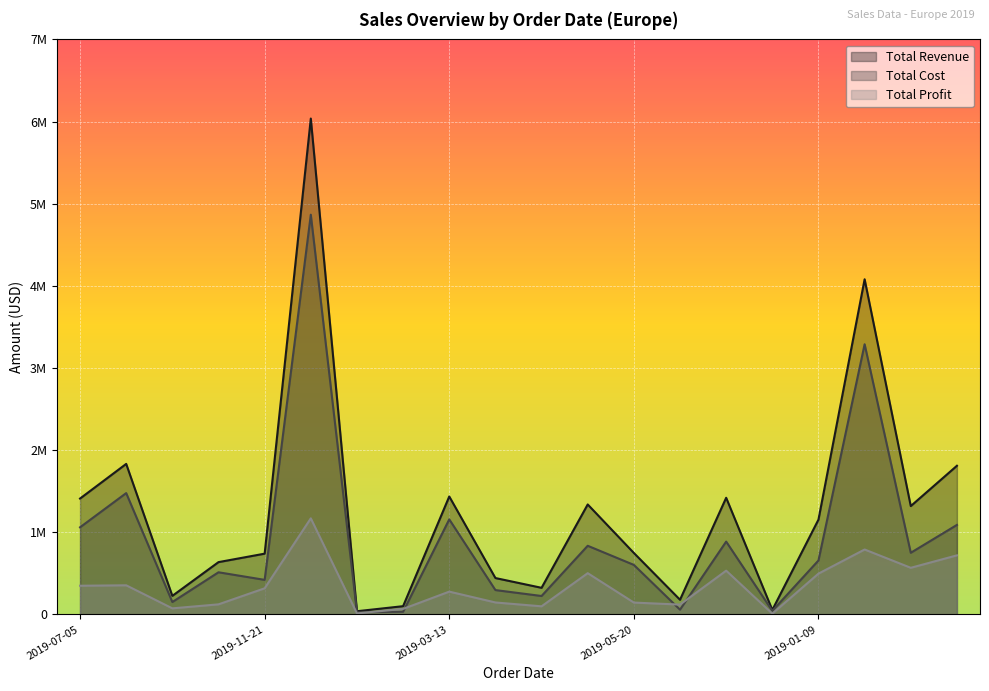

How many categories are shown in the chart?

20